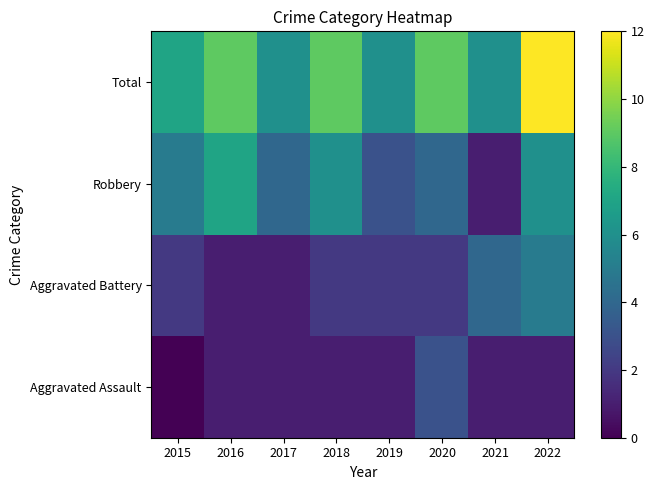

At how many categories does at least one series exceed 6?

5